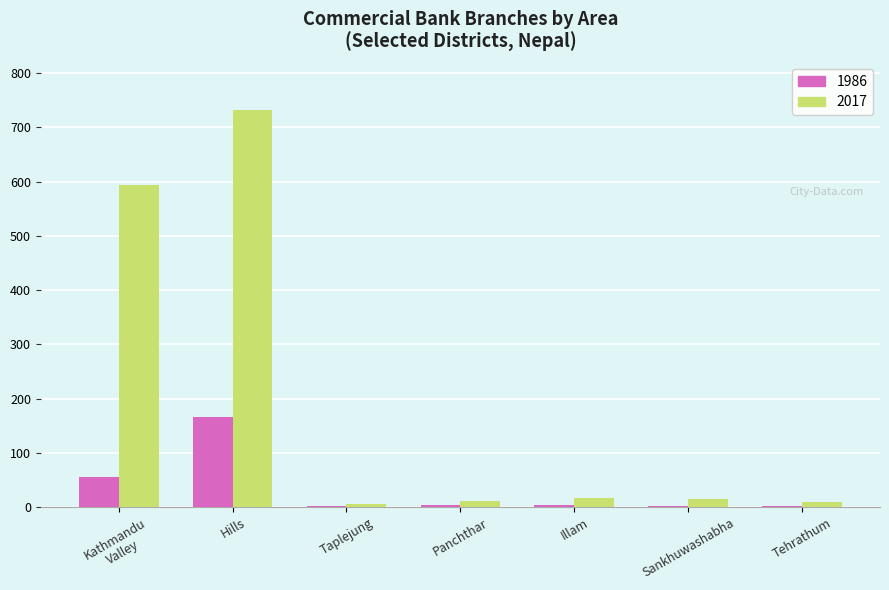

Which category has the highest value in the 2017 series?

Hills